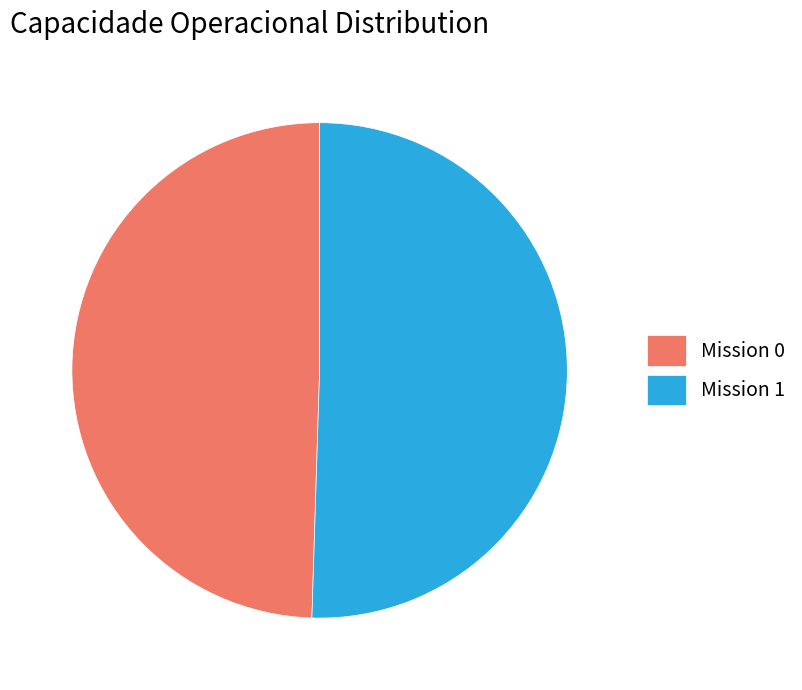

What is the ratio of the value at Mission 0 to the value at Mission 1?

1.0